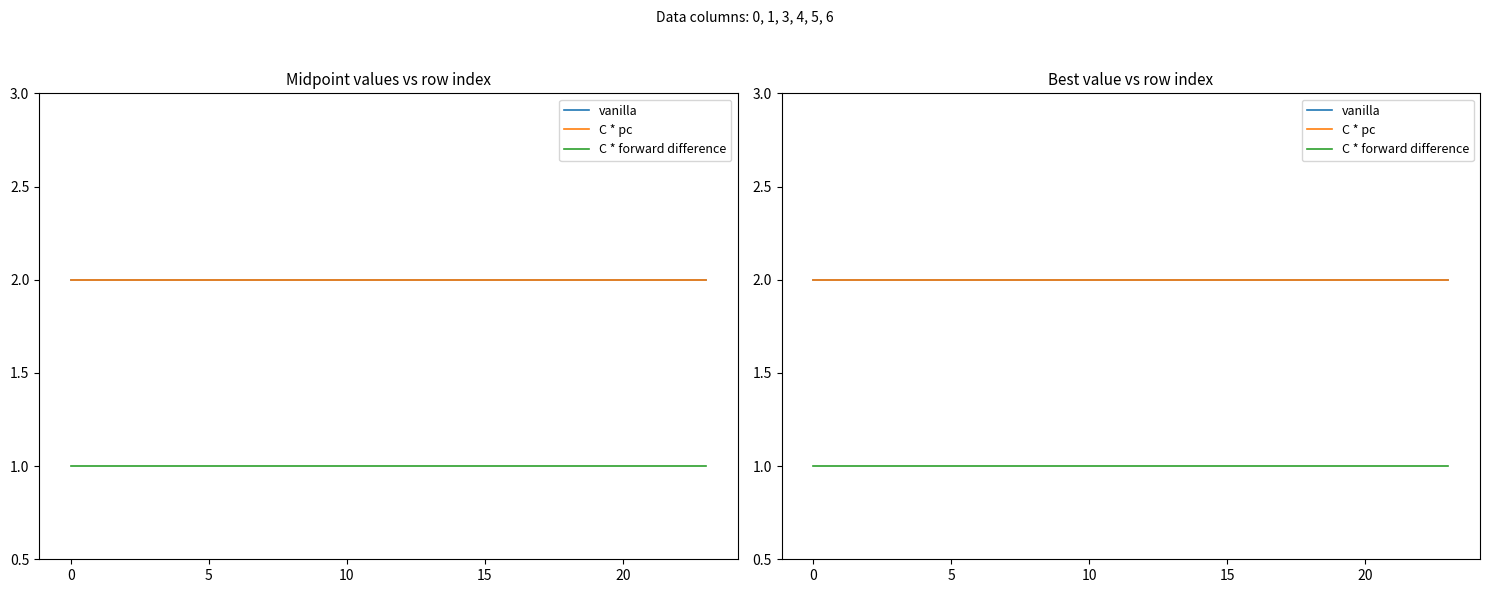

Between −5 and 5, which series saw the biggest shift?

vanilla